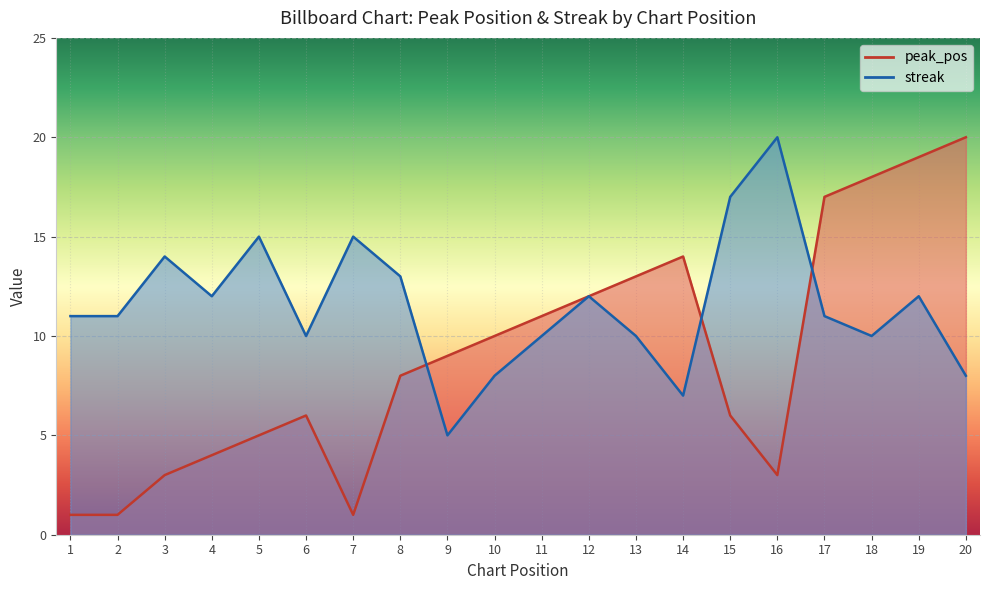

How many intersections are there between peak_pos and streak?

3